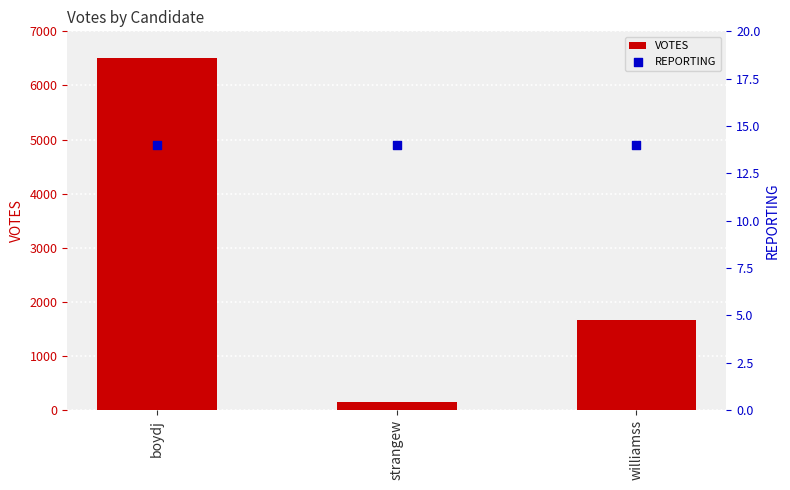

Which series contains the lowest Y value?

REPORTING